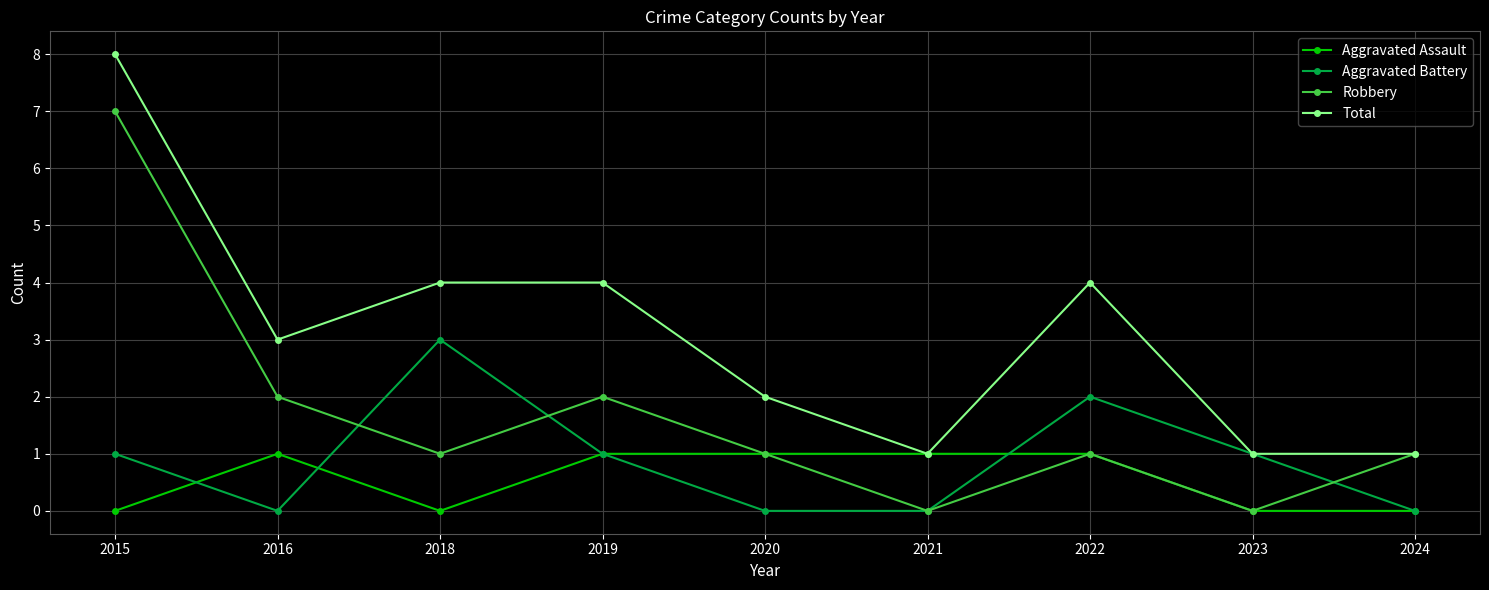

What is the difference between the highest and lowest values at 2019?

3